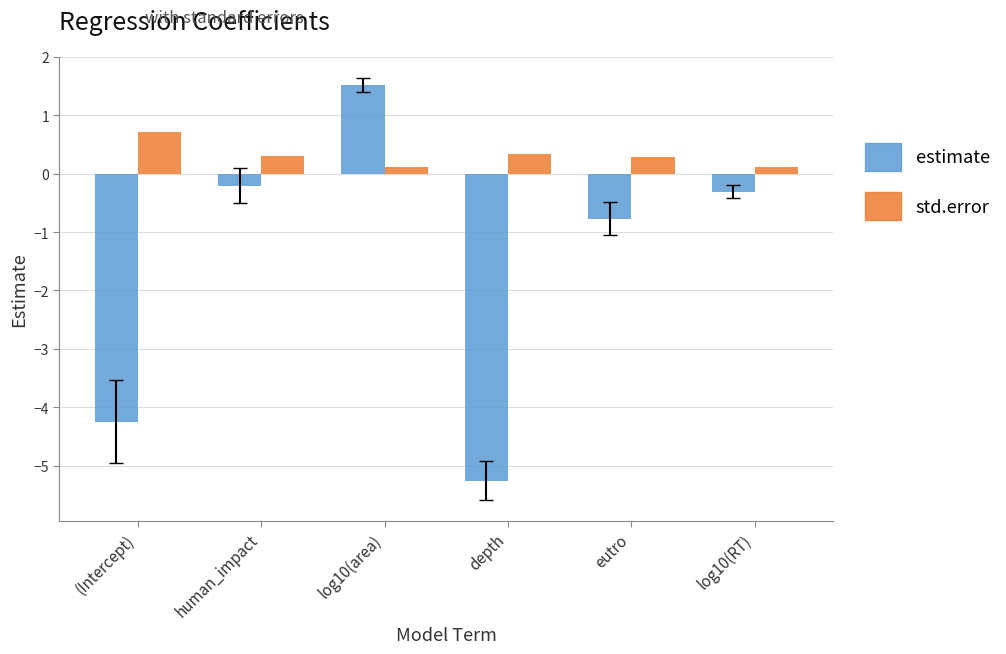

What is the difference between the second highest and second lowest values in the std.error series?

0.2